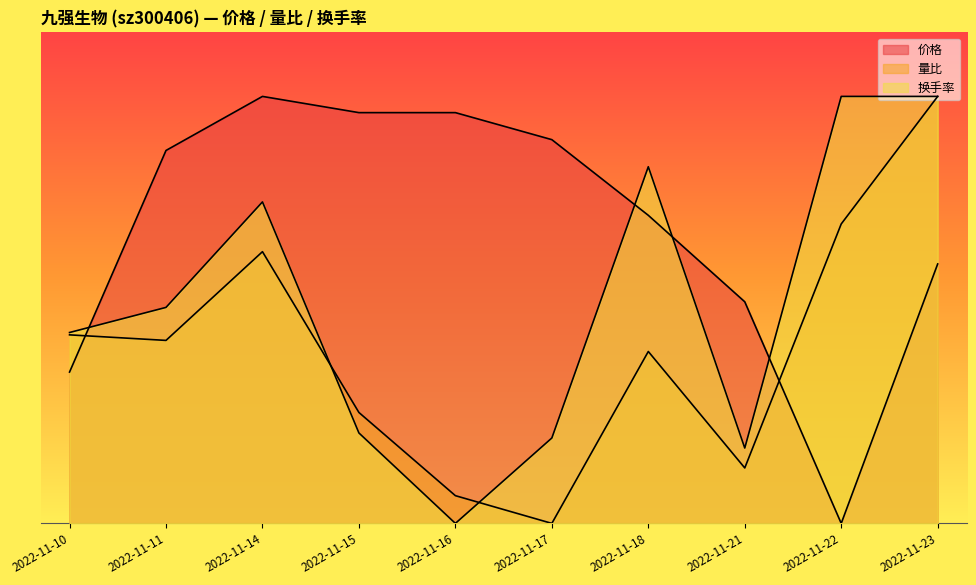

How many lines are shown in the chart?

3